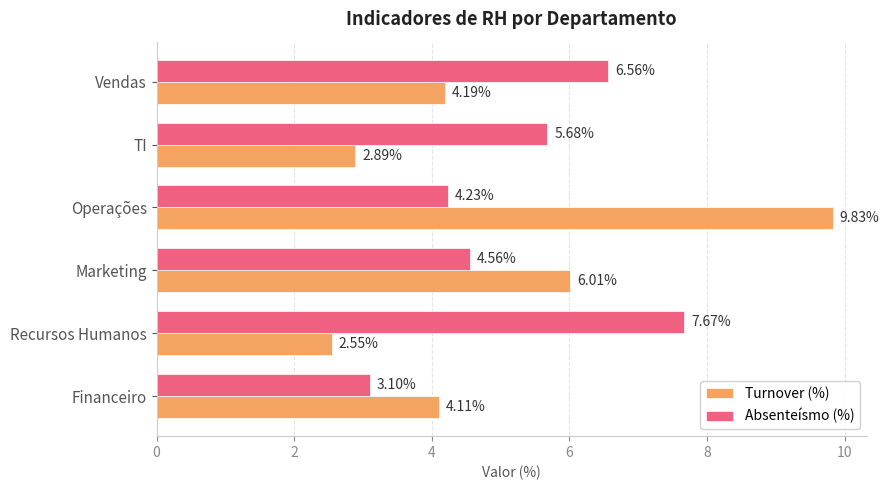

What is the average value of the Turnover (%) series?

4.9